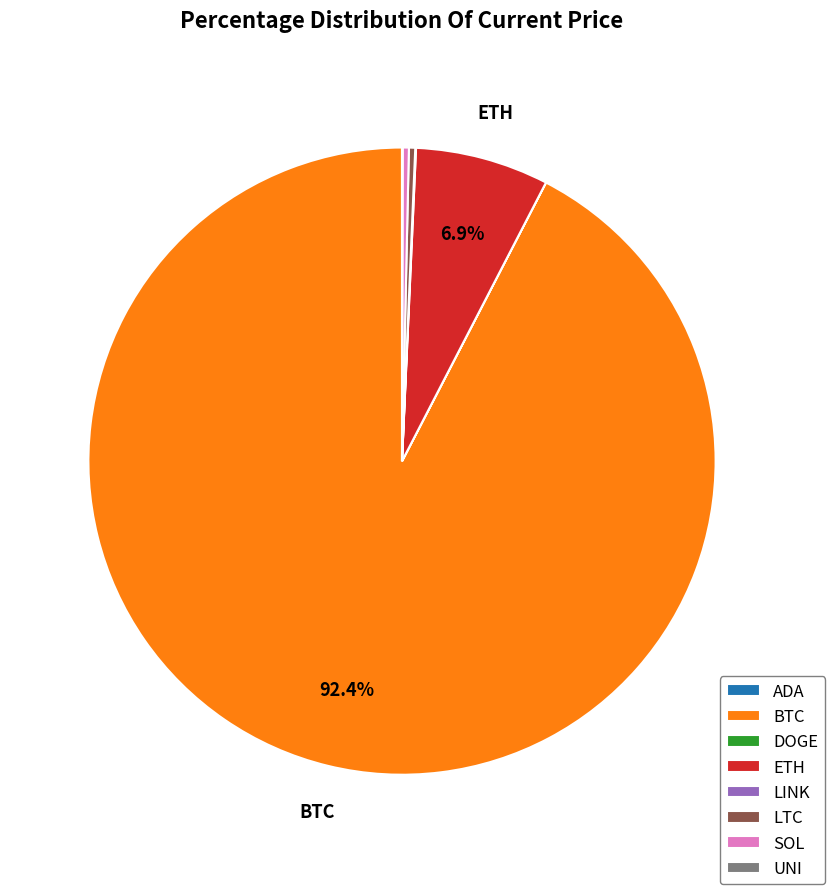

Which category has the biggest portion of the pie?

BTC